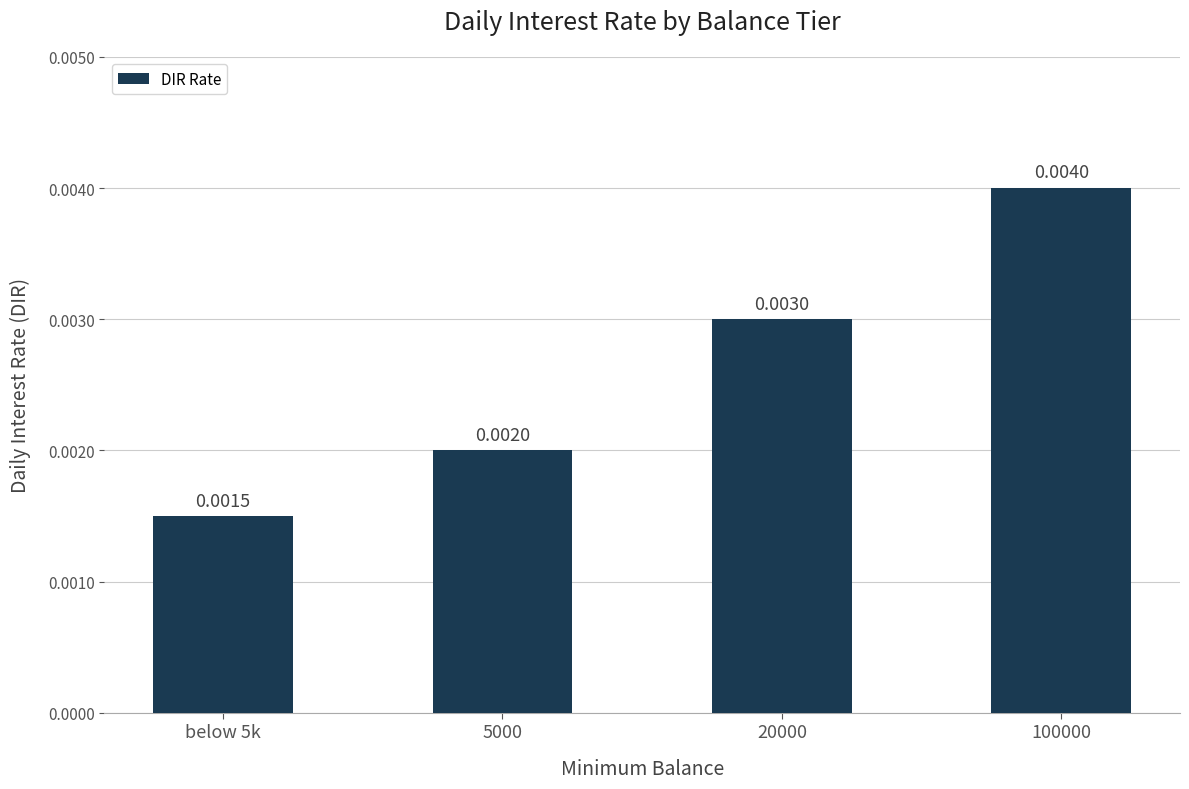

How many data points does each series have?

4